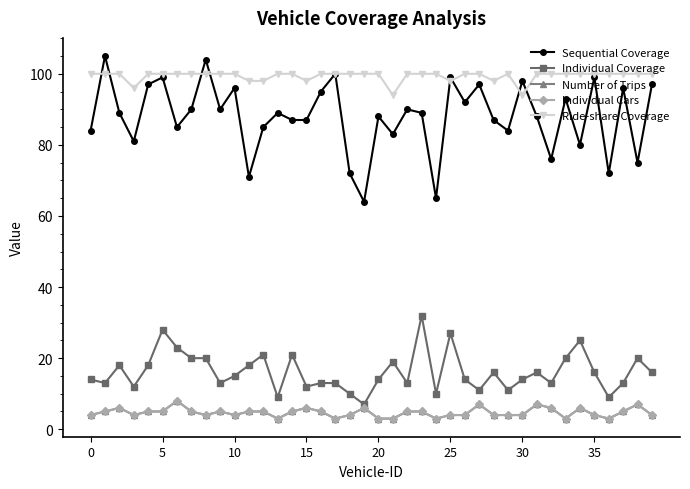

What is the greatest value displayed?

105